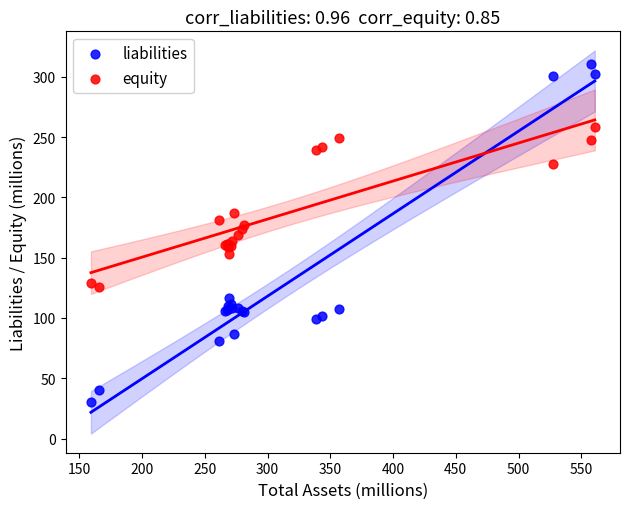

Which series has the largest Y range (max minus min)?

liabilities